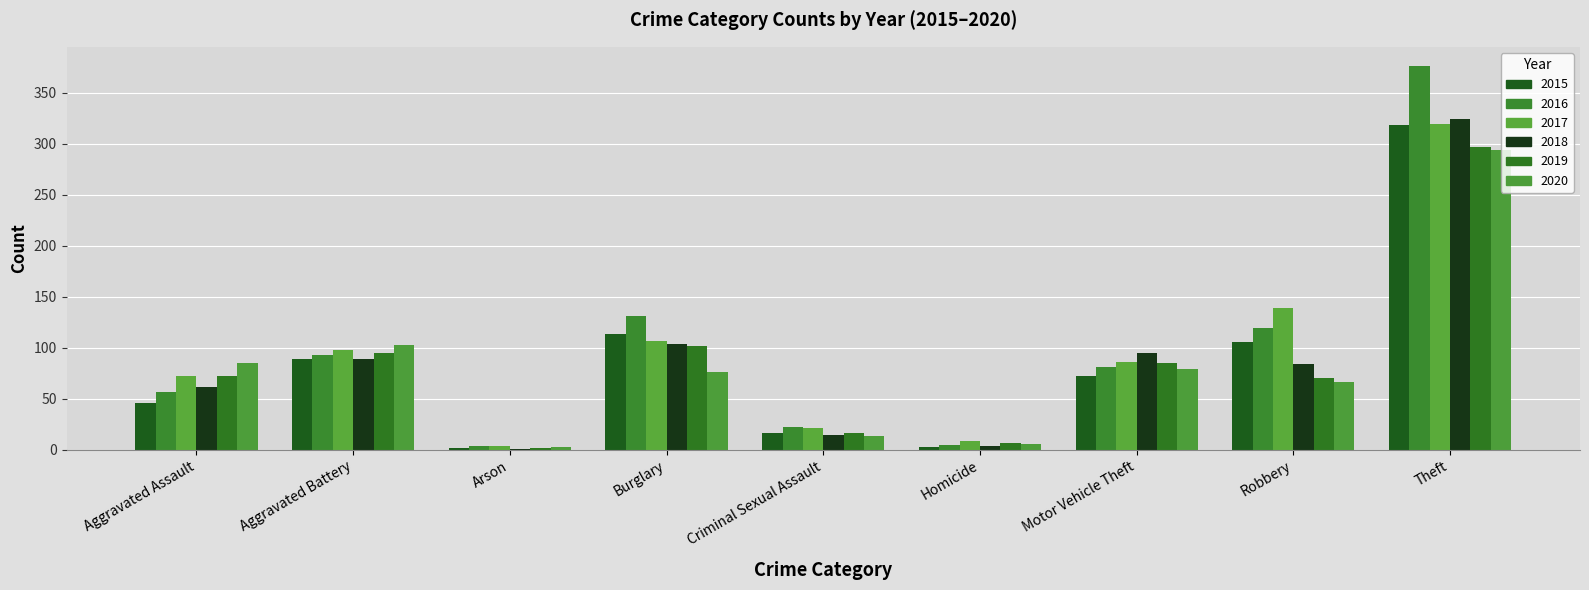

Which label corresponds to the largest value in the chart?

Theft